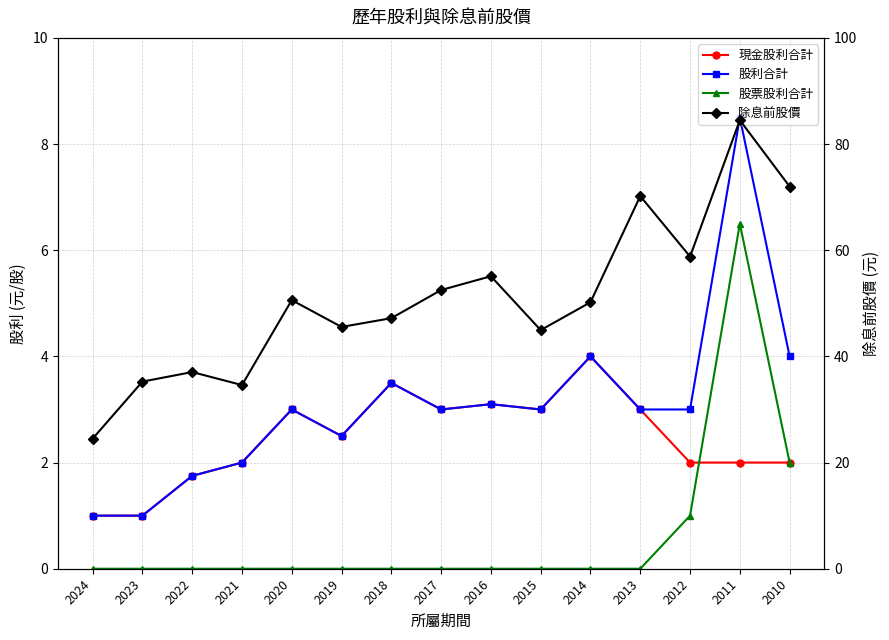

Rank the categories by 除息前股價 value from lowest to highest.

2024, 2021, 2023, 2022, 2015, 2019, 2018, 2014, 2020, 2017, 2016, 2012, 2013, 2010, 2011